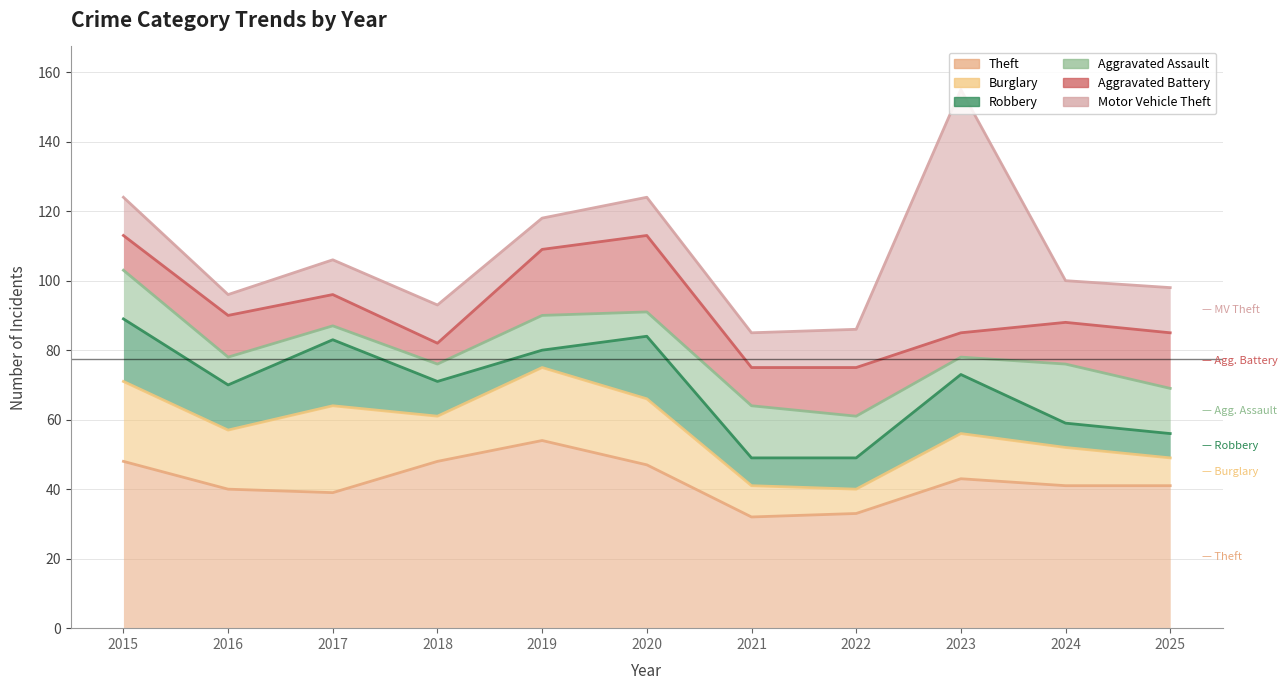

How many interior local valleys does the Aggravated Battery series have?

3